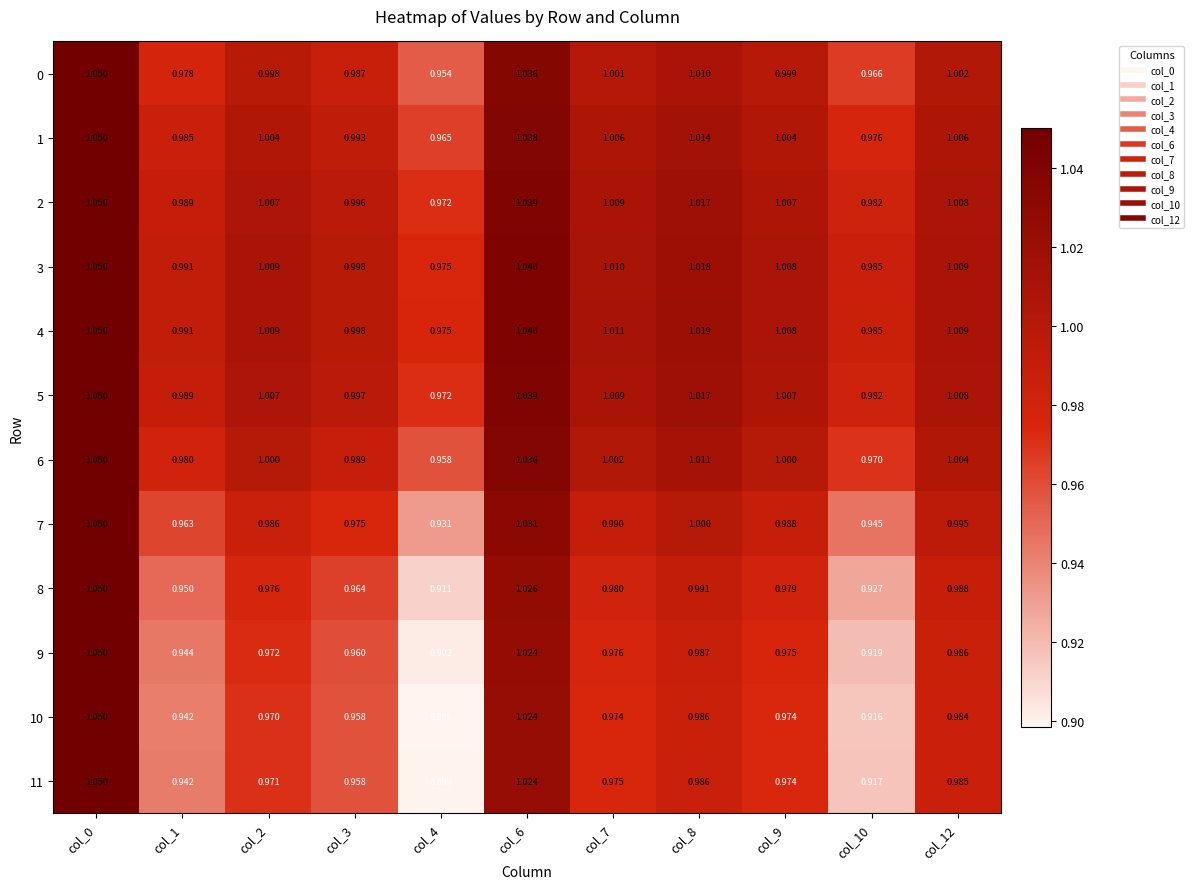

Is the value of 10 at col_1 greater than the value of 7 at col_2?

No